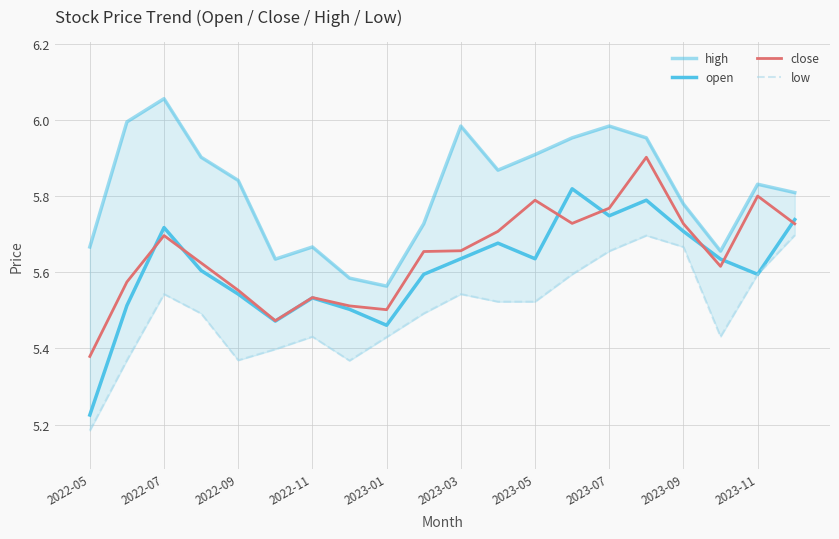

What is the difference between the maximum and minimum values in the open series?

0.6